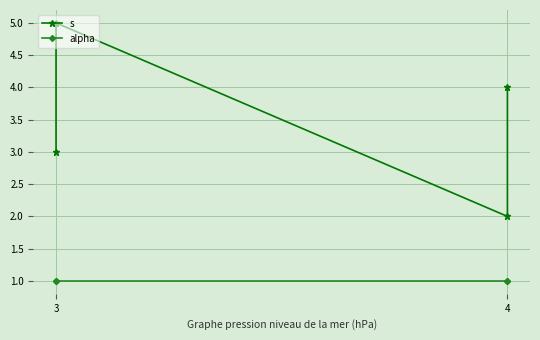

Read the s value at 3.

5